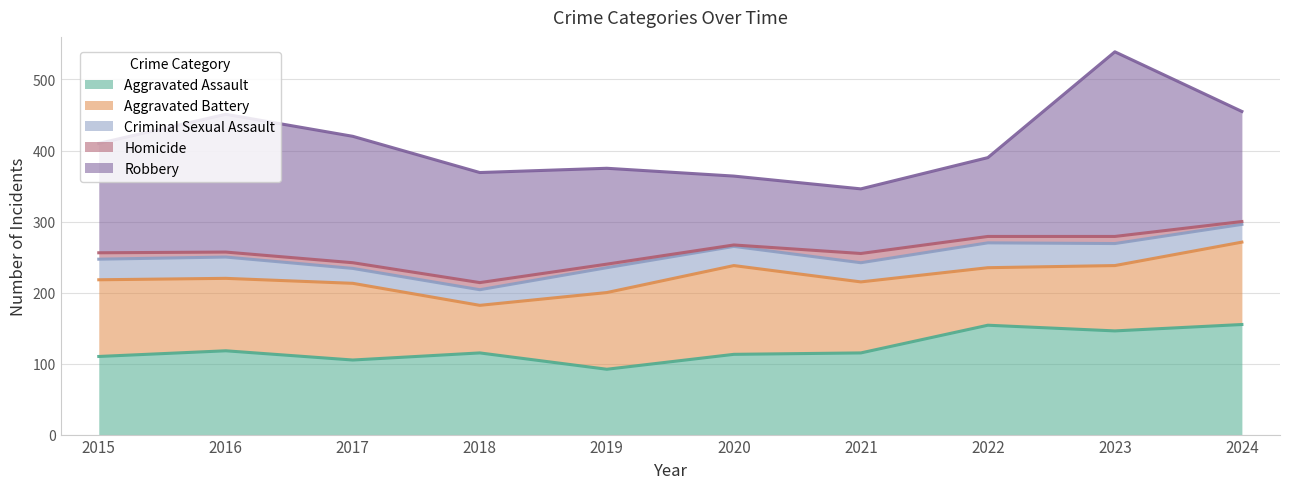

Reading right to left, what are all the values shown in this chart?

Aggravated Assault: 155	146	154	115	113	92	115	105	118	110
Aggravated Battery: 116	92	81	100	125	108	67	108	102	108
Criminal Sexual Assault: 25	31	35	27	27	35	22	21	30	29
Homicide: 4	10	9	13	2	5	10	8	7	9
Robbery: 155	260	111	91	97	135	155	178	194	154